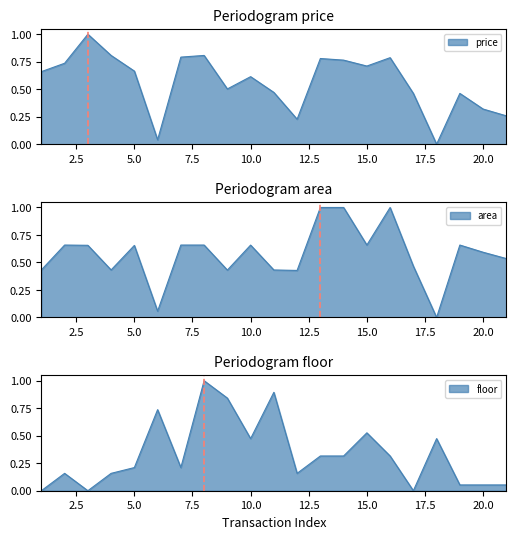

At which category does price reach its first local valley?

6